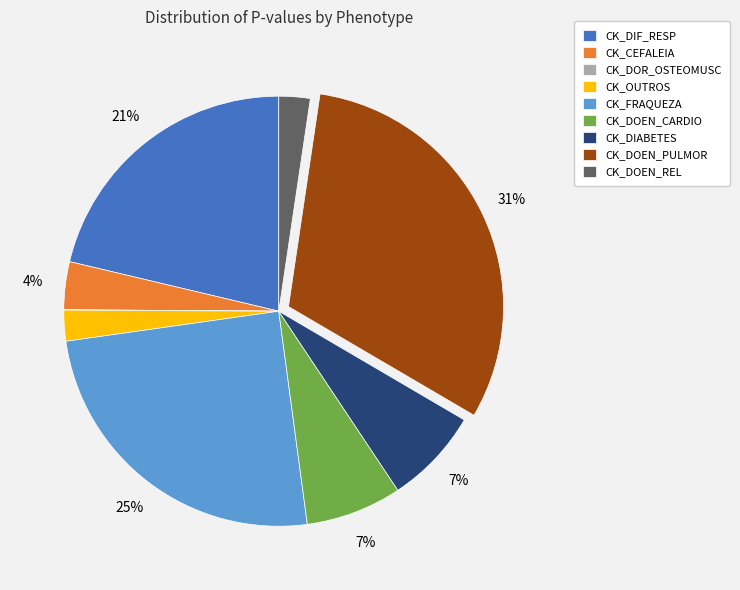

To the nearest percent, what is the combined percentage of CK_DOEN_REL and CK_CEFALEIA?

6%